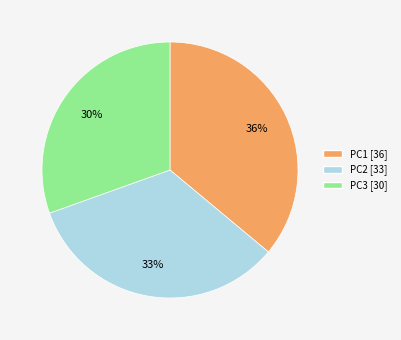

Is it true that PC2 is 39% of the pie?

False